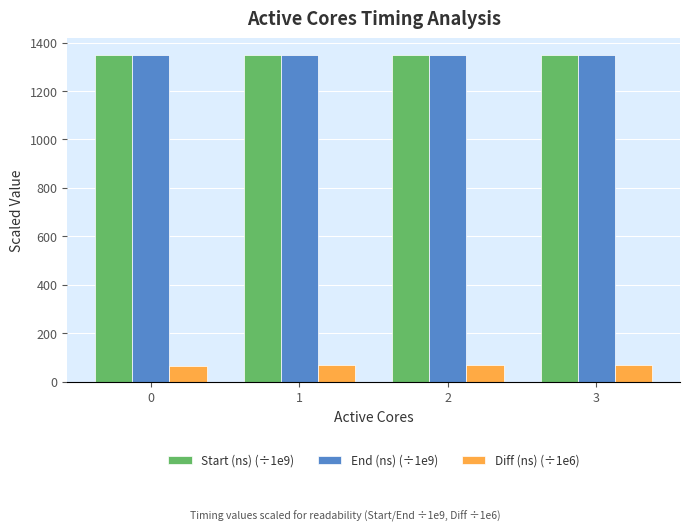

What is the difference between the End (ns) (÷1e9) values at 2 and 0?

0.6